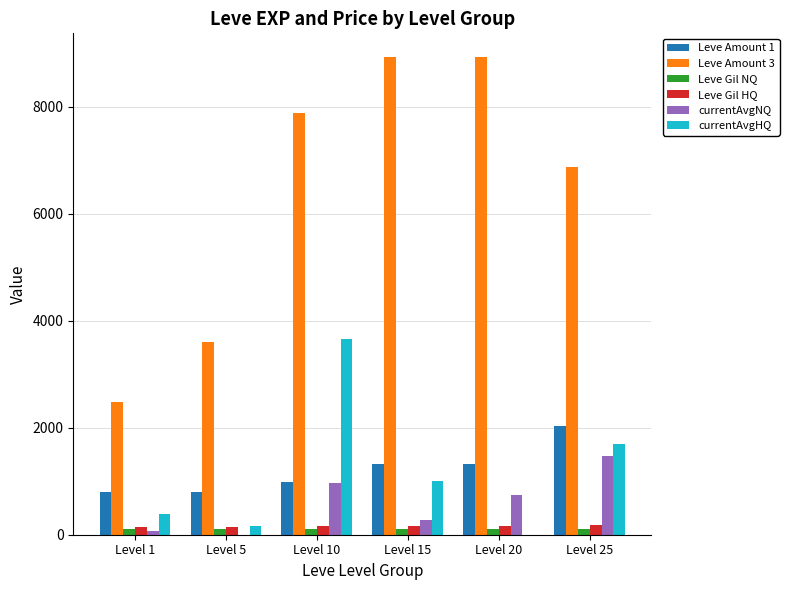

How many distinct data groups are displayed?

6